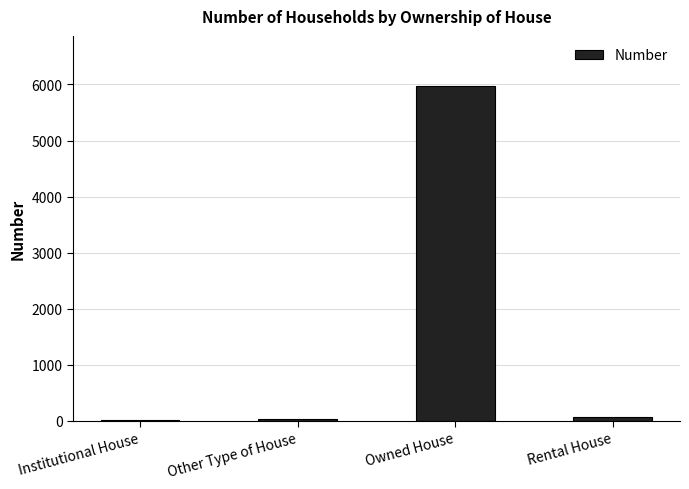

What is the label of the 4th bar from the right?

Institutional House